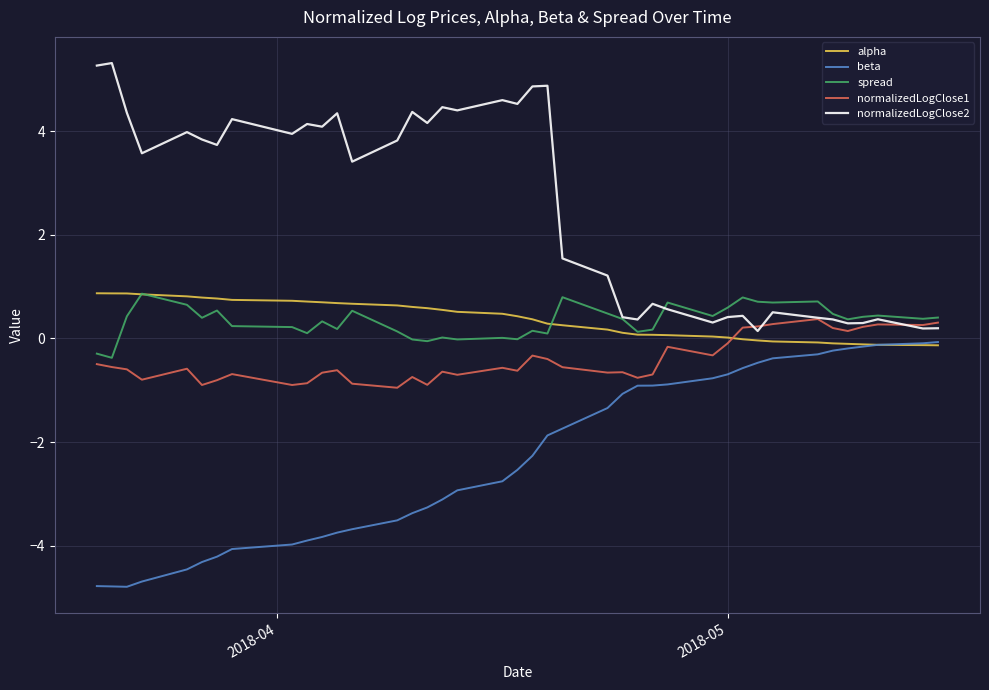

What is the minimum value shown in the chart?

-4.8